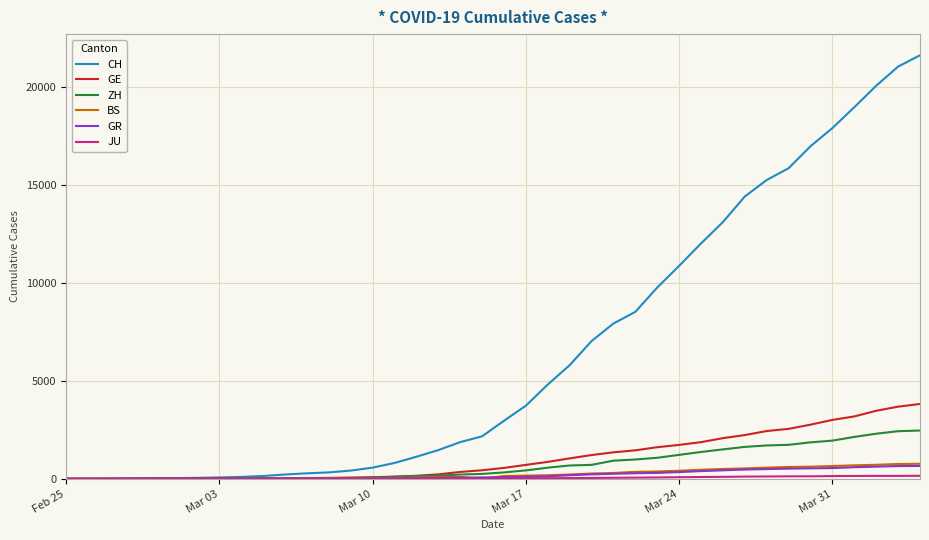

What is the highest value of the GR series?

657